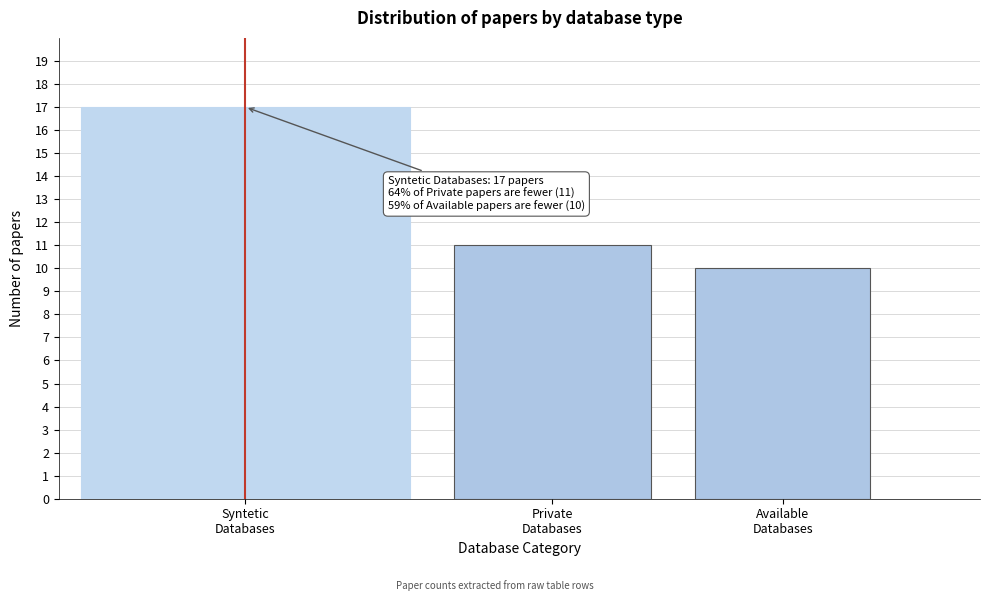

Reading left to right, what are all the values shown in this chart?

17	11	10